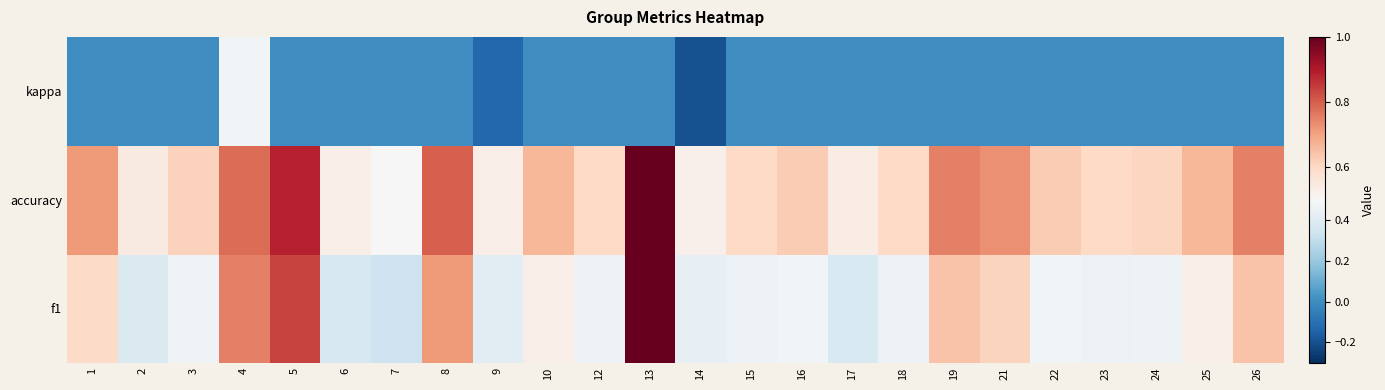

What is the spread (max minus min) of values at 3?

0.6